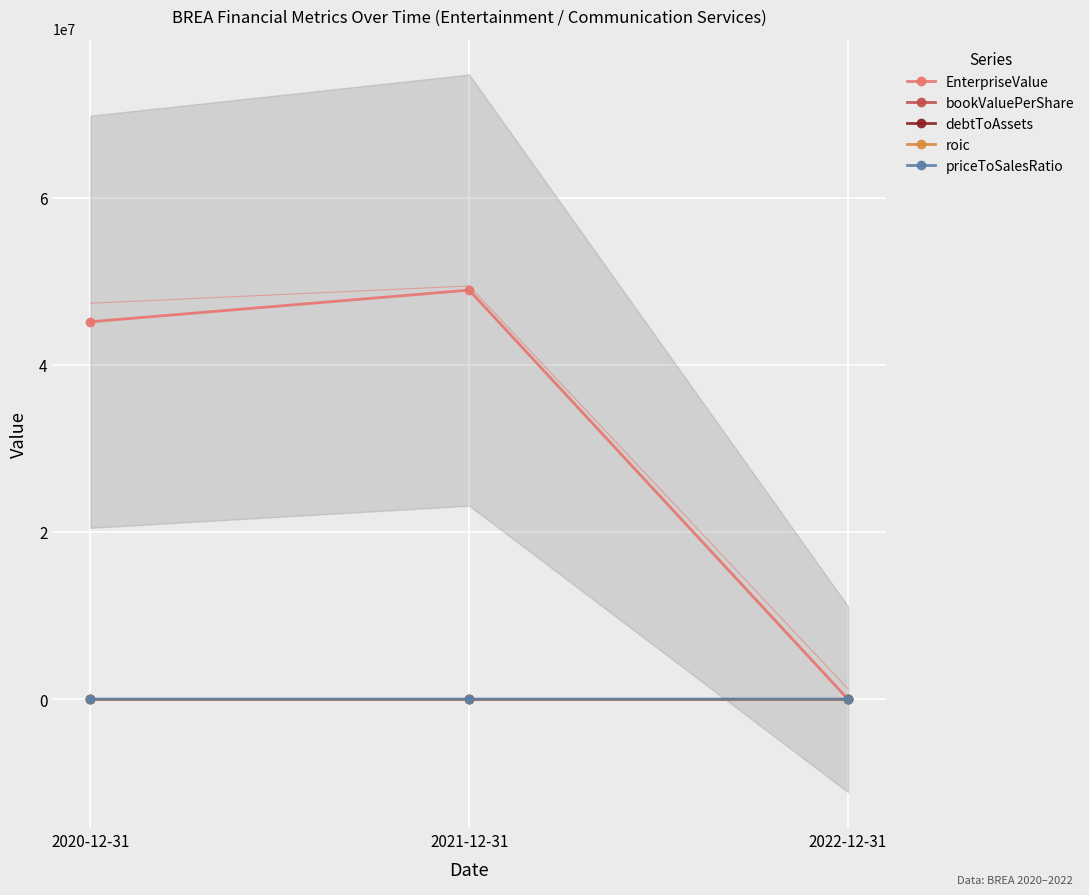

What is the label of the 1st point from the right?

2022-12-31